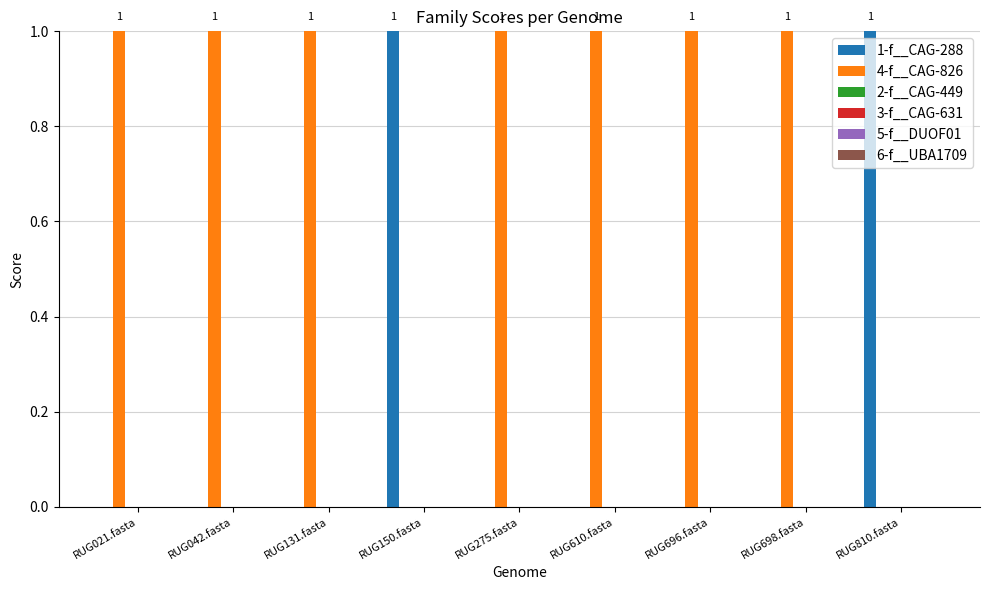

Are the bars horizontal?

No